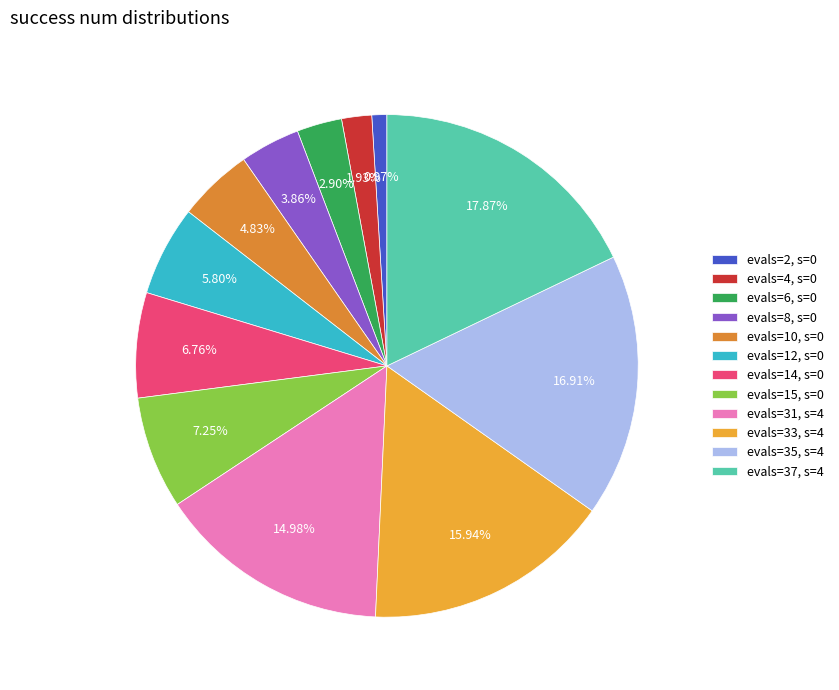

Which category has the smallest portion of the pie?

evals=2, s=0